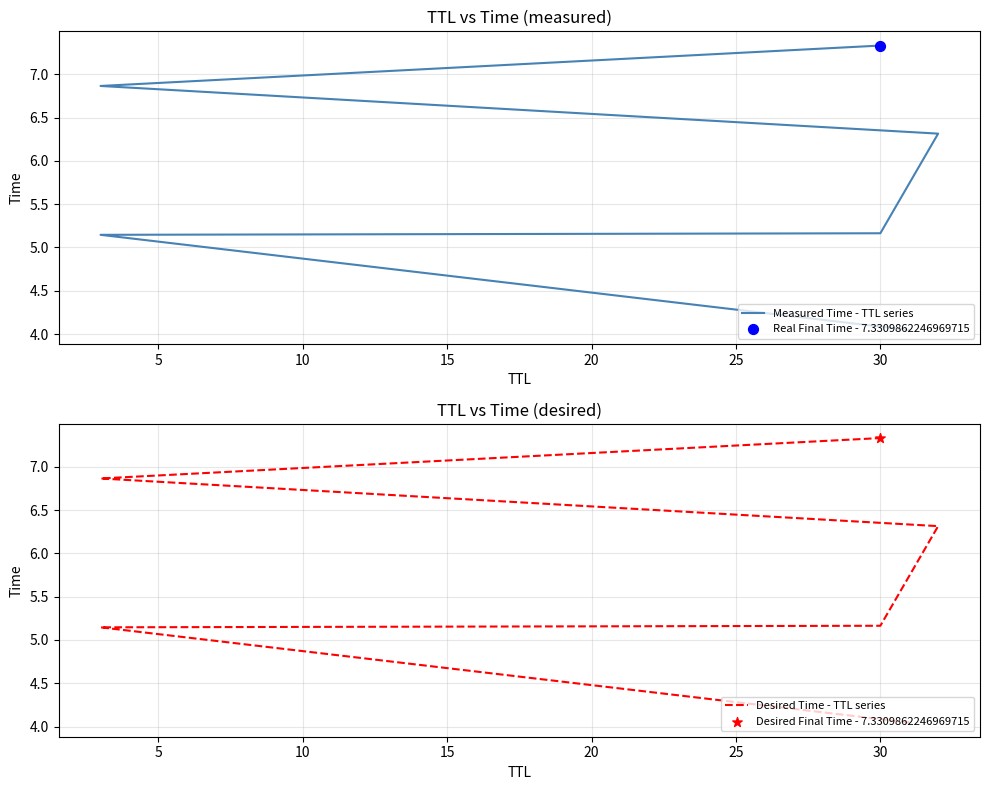

What are all the series names shown in the legend?

Measured Time - TTL series, Desired Time - TTL series